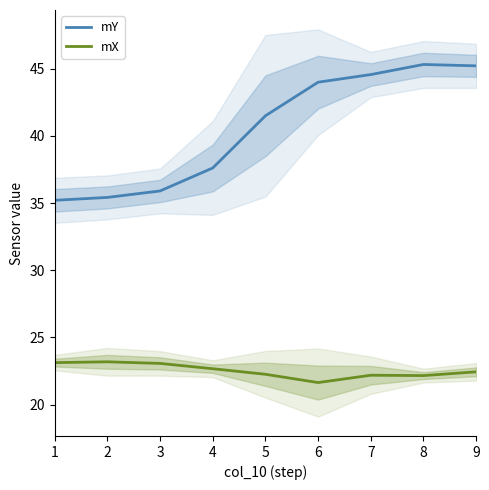

What is the approximate value of mX at 7?

22.2